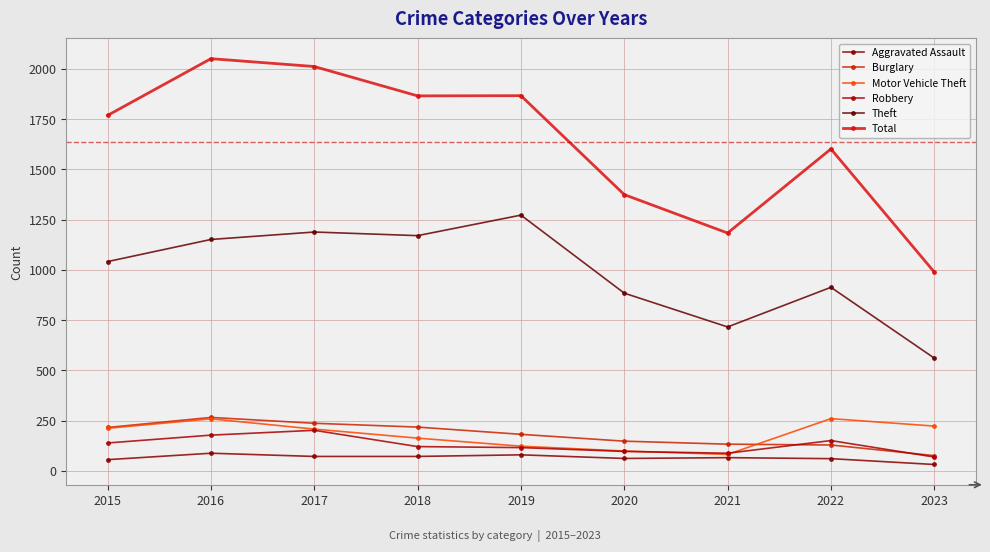

In Motor Vehicle Theft, how many points are lower than both neighbors (excluding endpoints)?

1